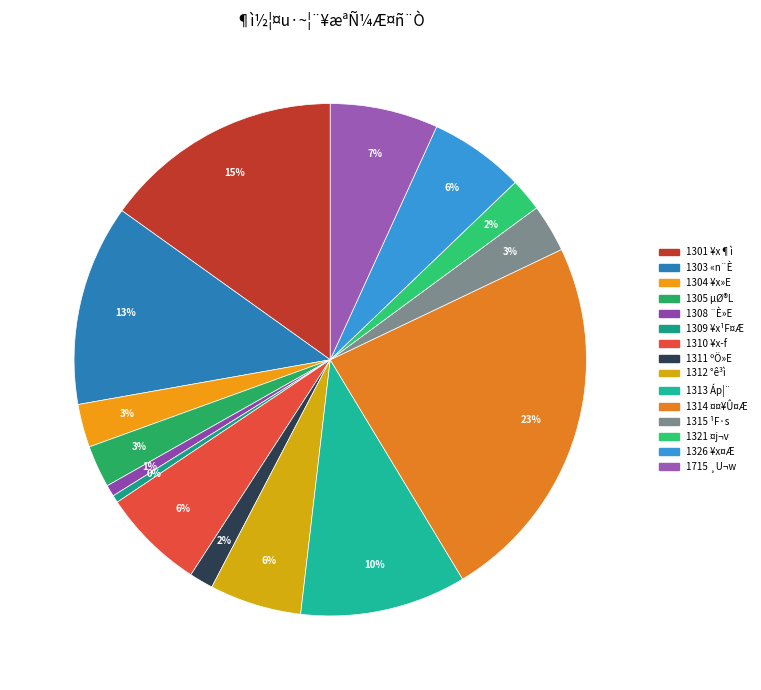

What is the largest slice in the pie chart?

1314 ¤¤¥Û¤Æ